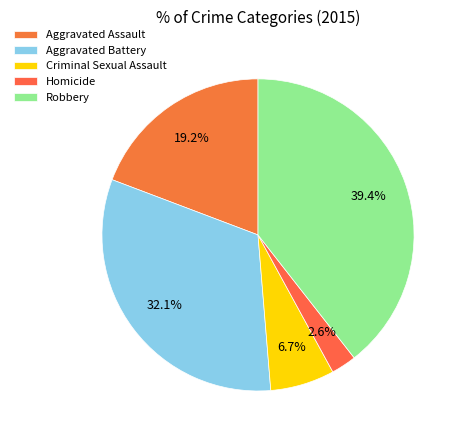

The Criminal Sexual Assault slice represents 1% of the pie. True or false?

False